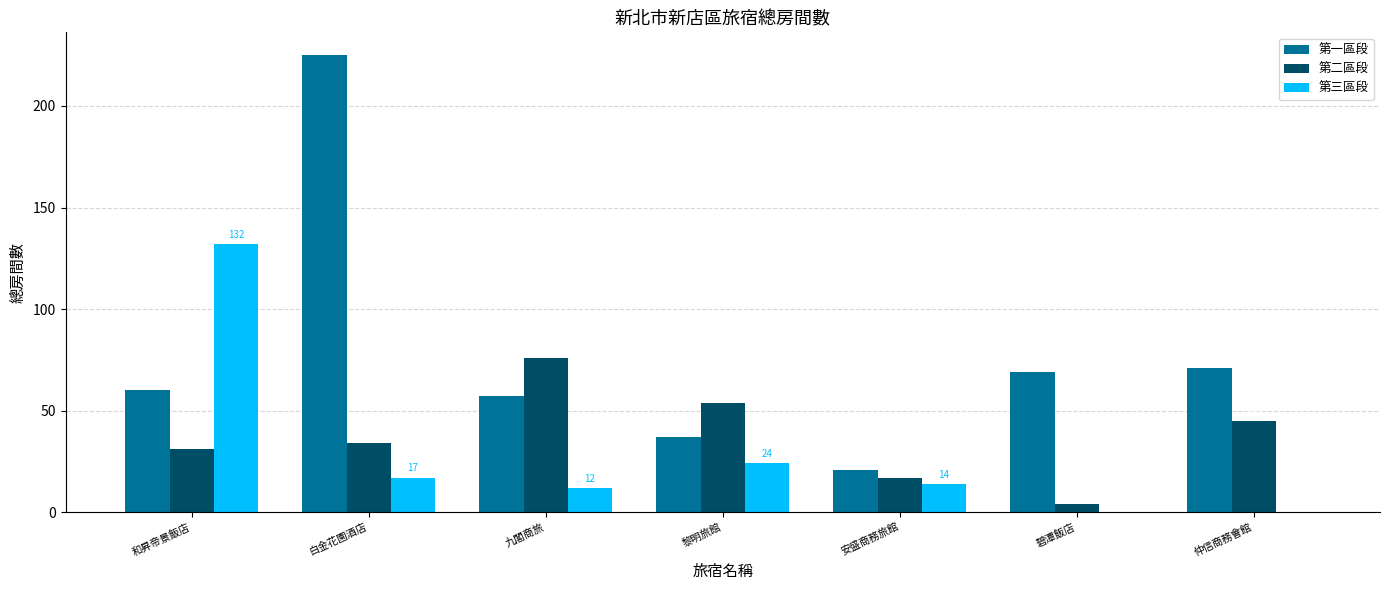

Is the value of 第二區段 at 黎明旅館 greater than the value of 第三區段 at 黎明旅館?

Yes